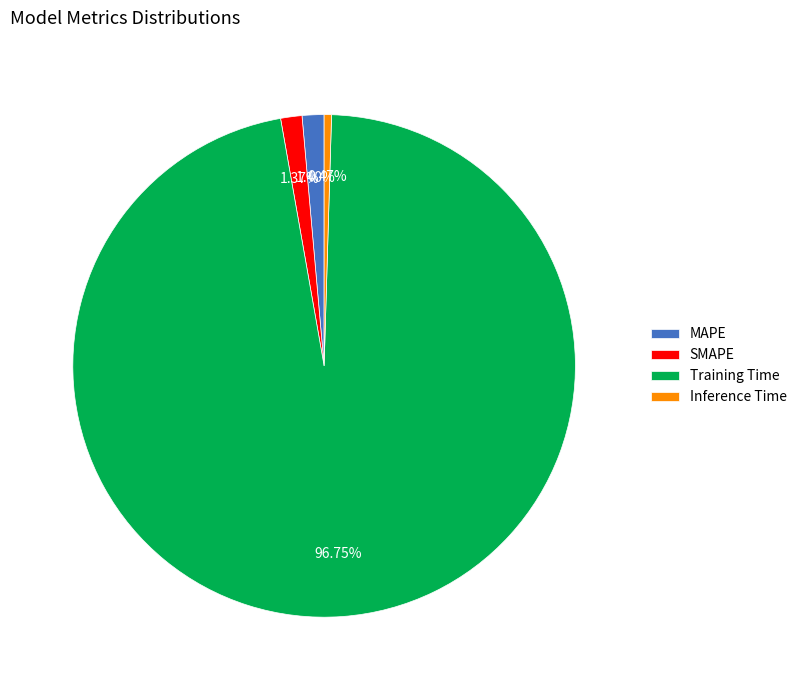

How many segments does this pie chart have?

4